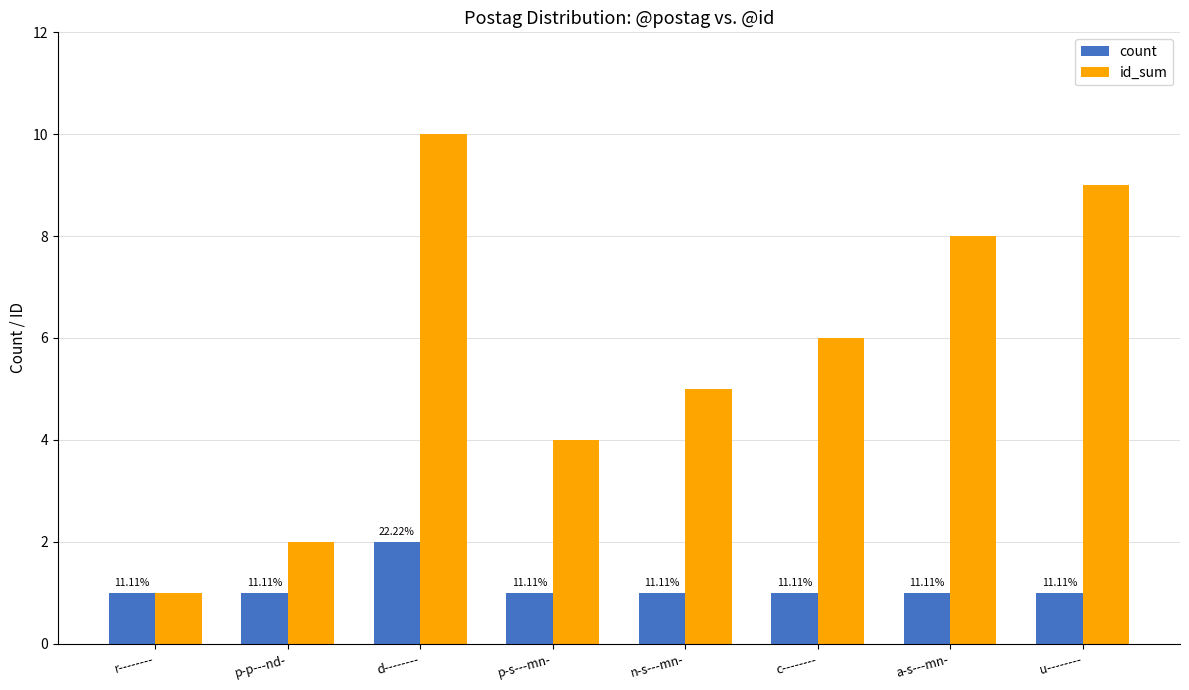

Is it true that count equals 2 at u--------?

False